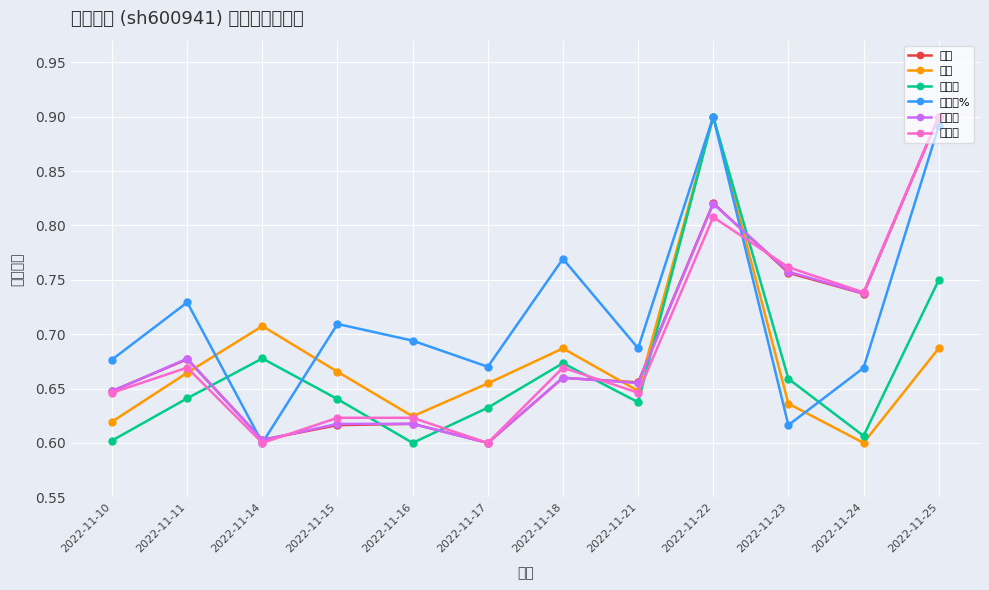

Count the number of categories in the chart.

12